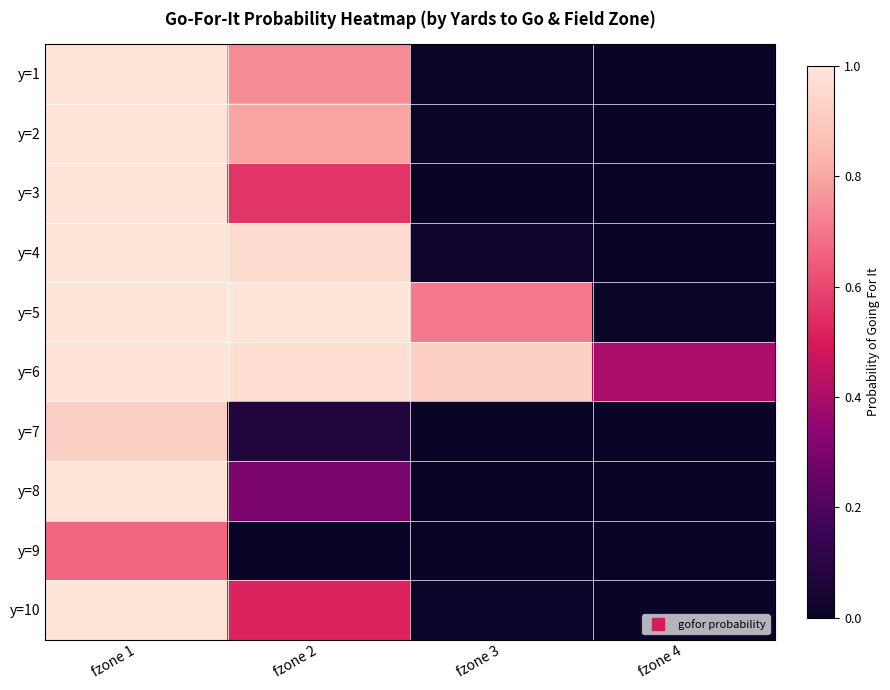

At fzone 3, list the series in order from smallest to largest.

y=7, y=8, y=9, y=3, y=2, y=1, y=10, y=4, y=5, y=6